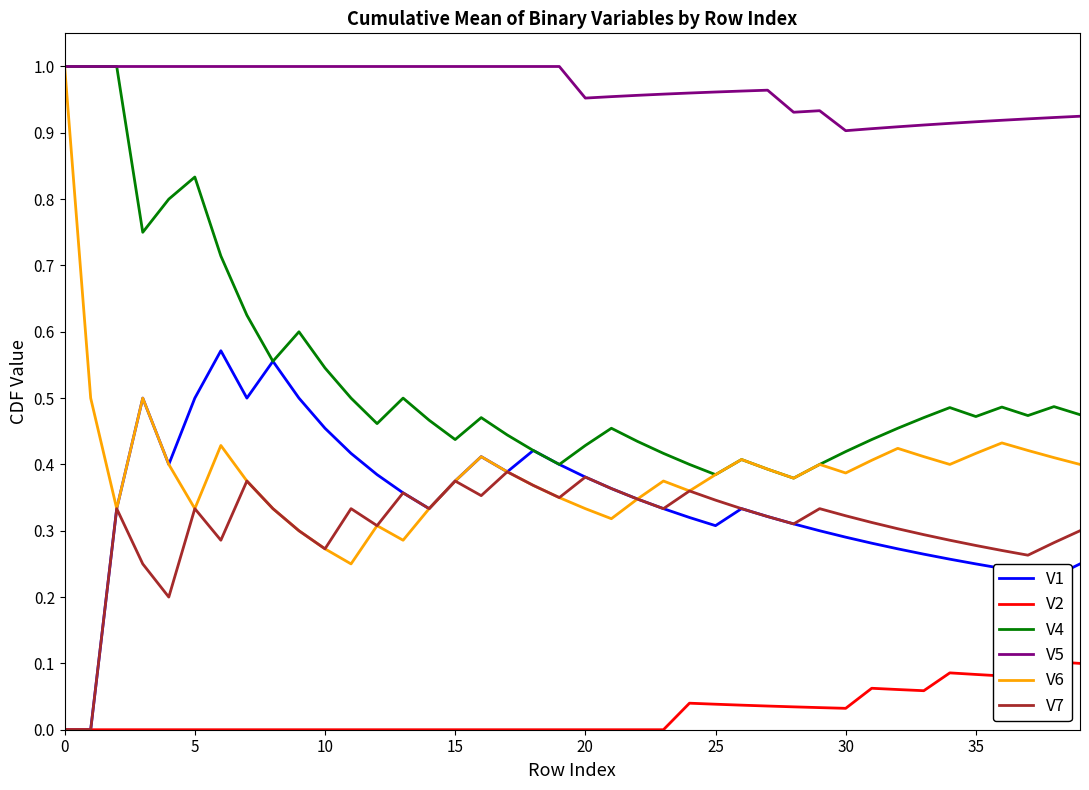

True or false: V4 has a value of 0.3 at 5.

False